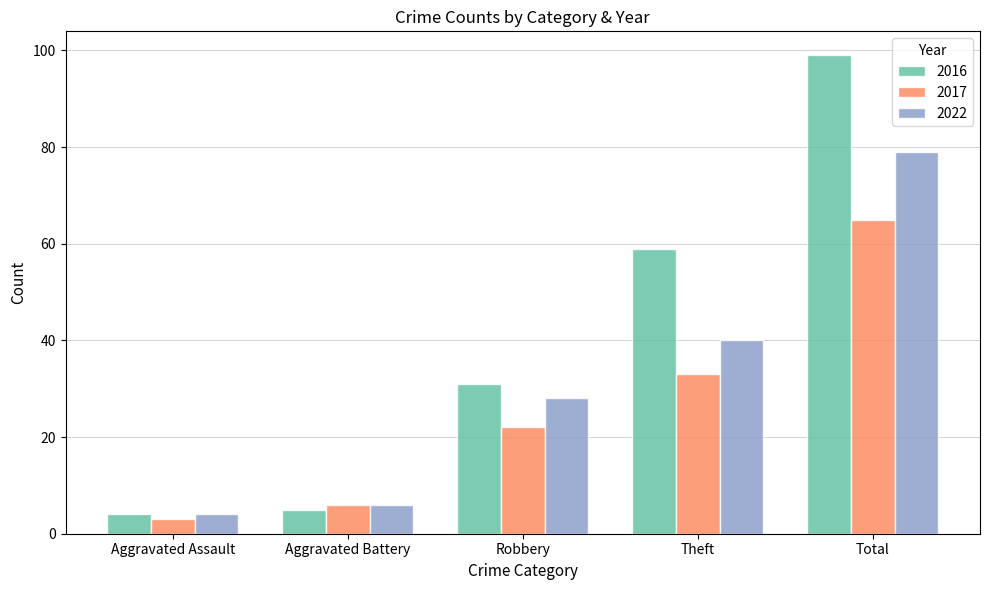

At how many categories does at least one series exceed 75?

1